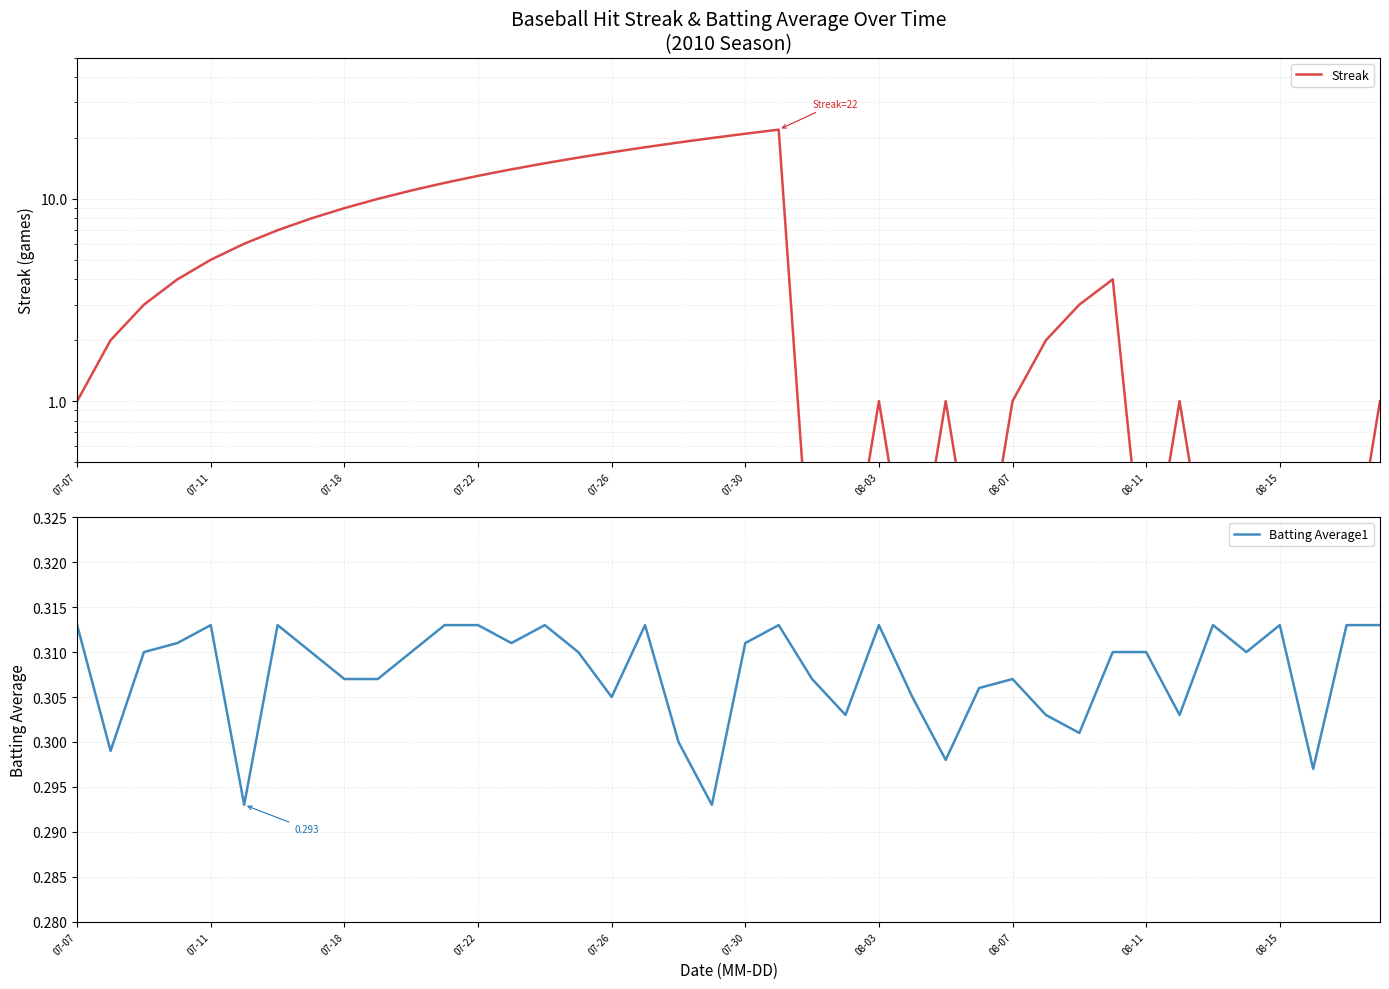

Between 22 and 34, which series saw the biggest shift?

Batting Average1